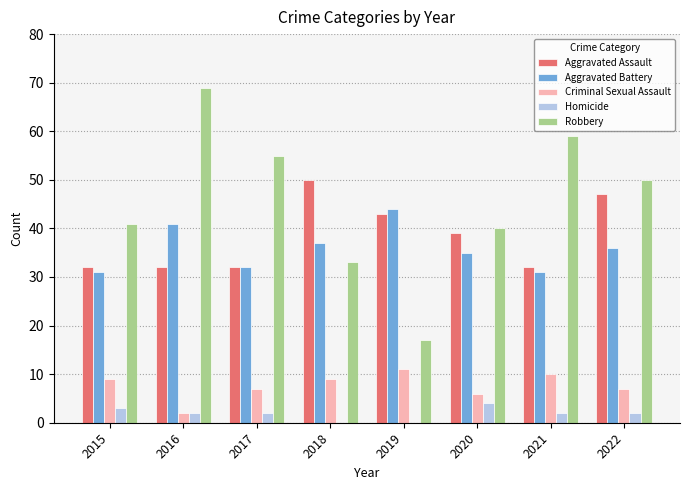

What is the sum of the Criminal Sexual Assault values at 2017 and 2019?

18